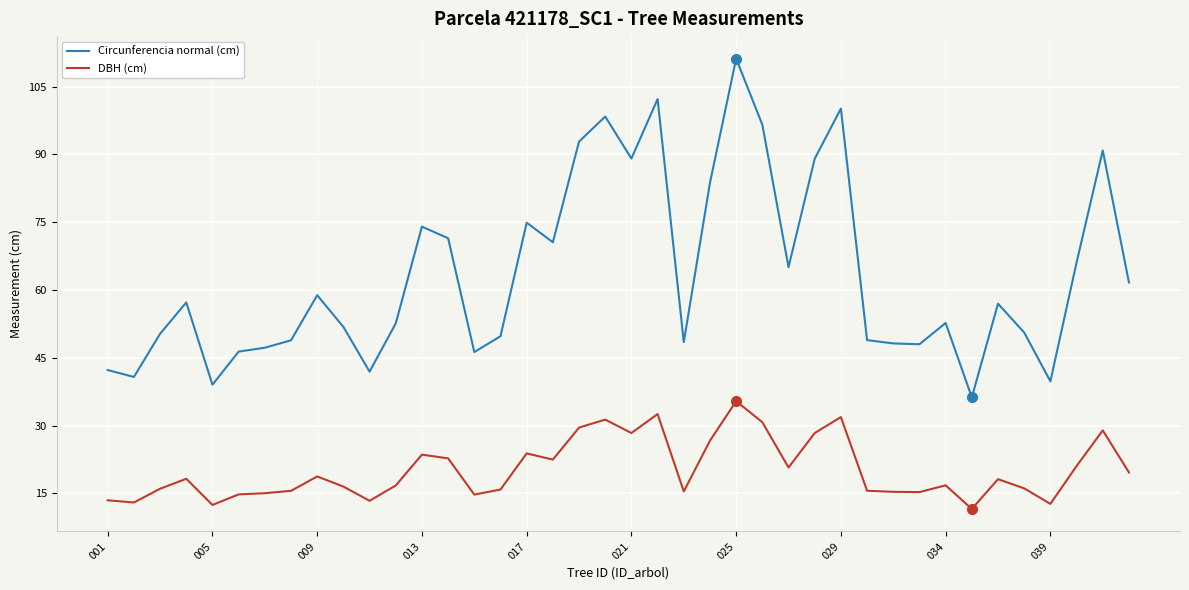

Which series has the largest range (max minus min)?

Circunferencia normal (cm)